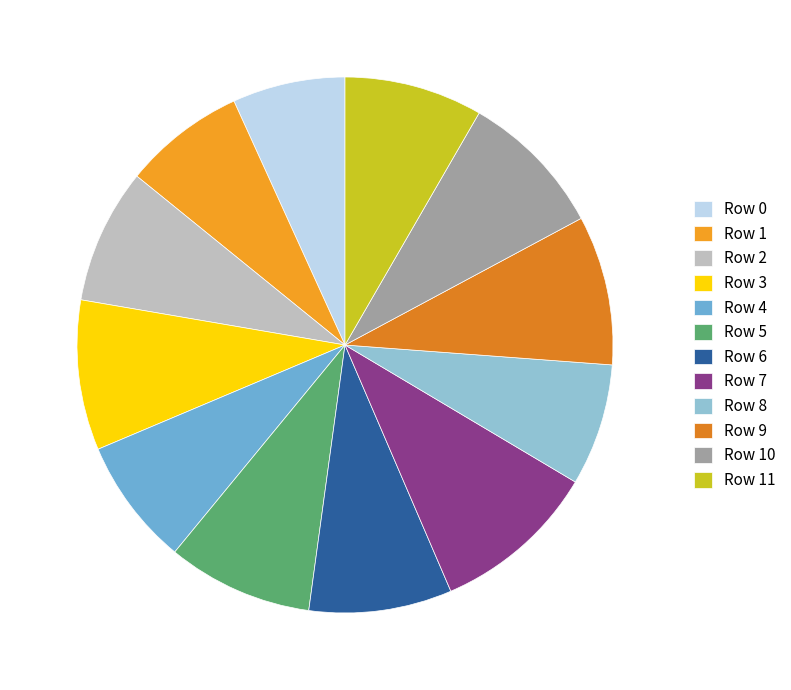

Rank the categories by value from highest to lowest.

Row 7, Row 3, Row 9, Row 10, Row 5, Row 6, Row 11, Row 2, Row 4, Row 8, Row 1, Row 0